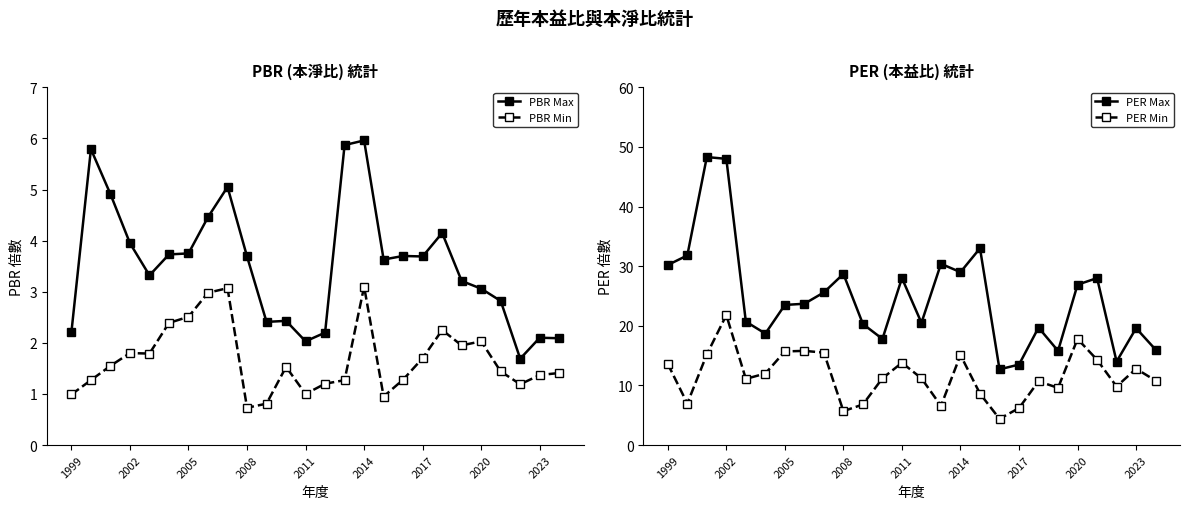

True or false: PBR Min and PBR Max intersect in this chart.

False